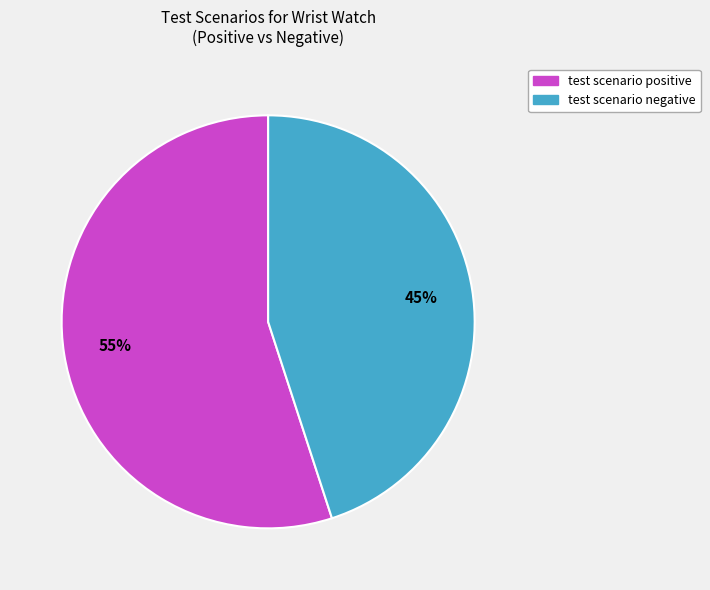

How many segments does this pie chart have?

2